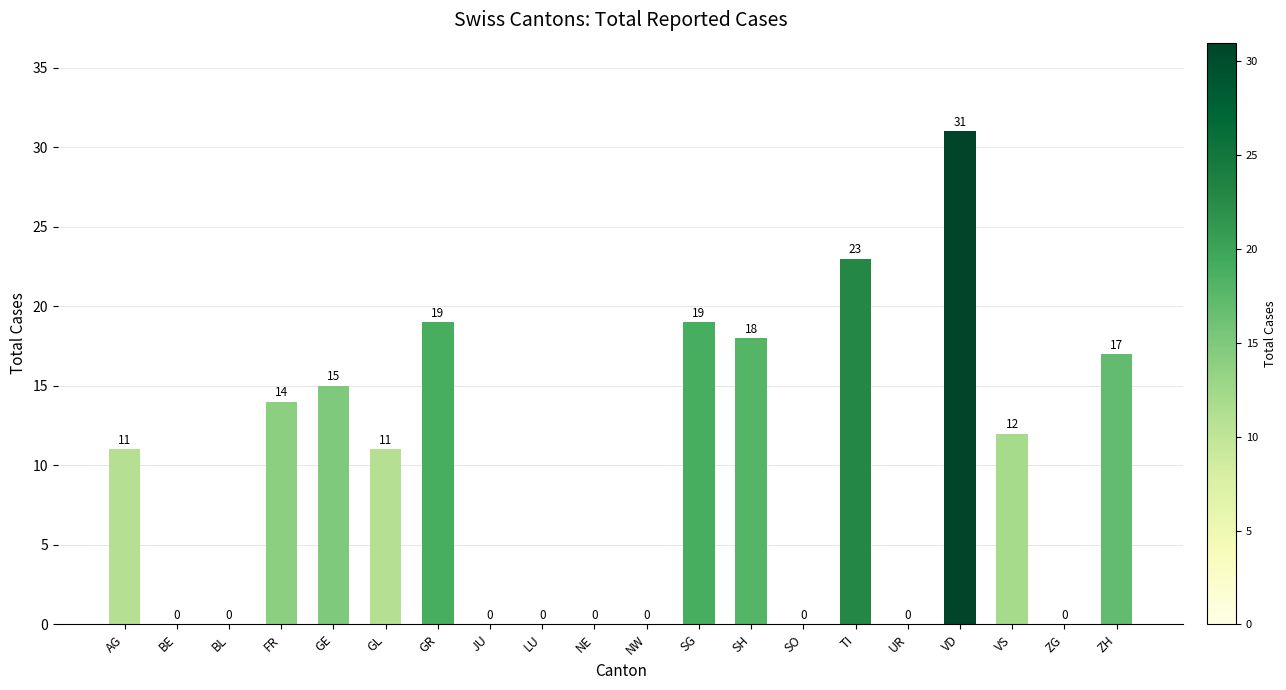

What is the change in value from FR to GL?

-3